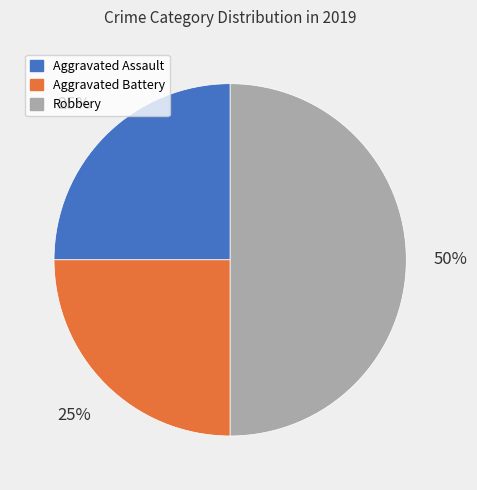

Do Robbery and Aggravated Battery together represent more than half of the pie?

Yes